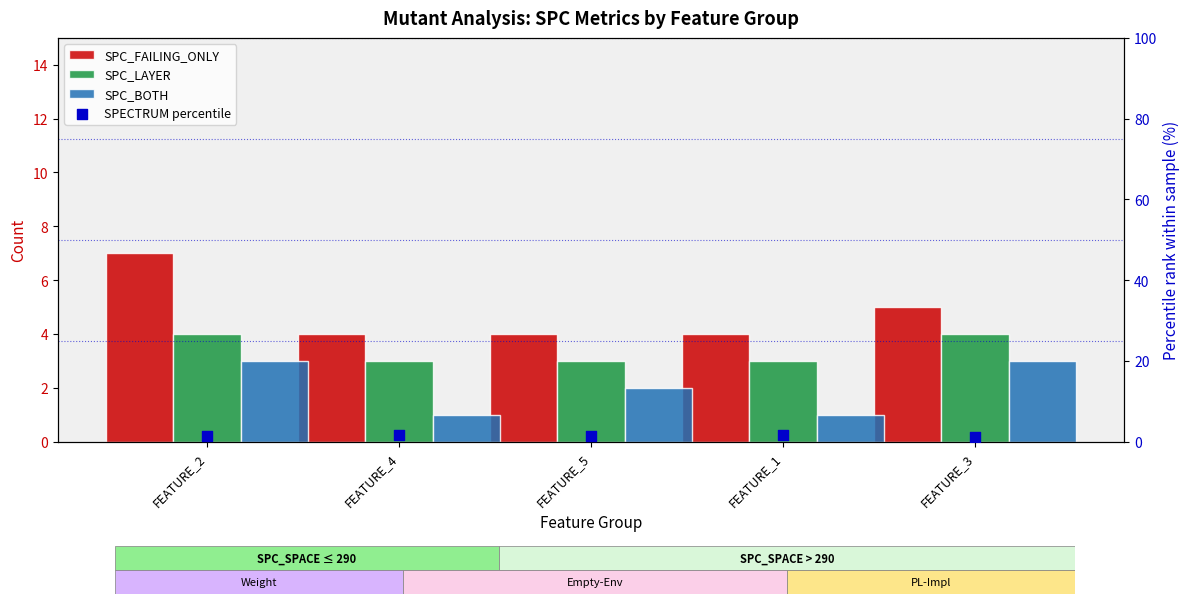

What are all the series names shown in the legend?

SPC_FAILING_ONLY, SPC_LAYER, SPC_BOTH, SPECTRUM percentile